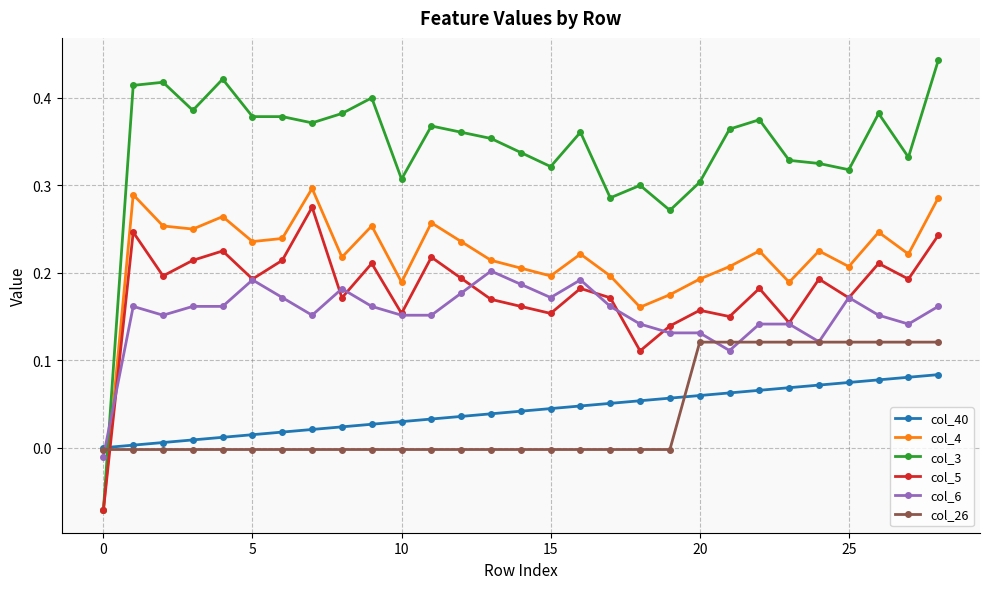

Which series has the largest total across all categories?

col_3